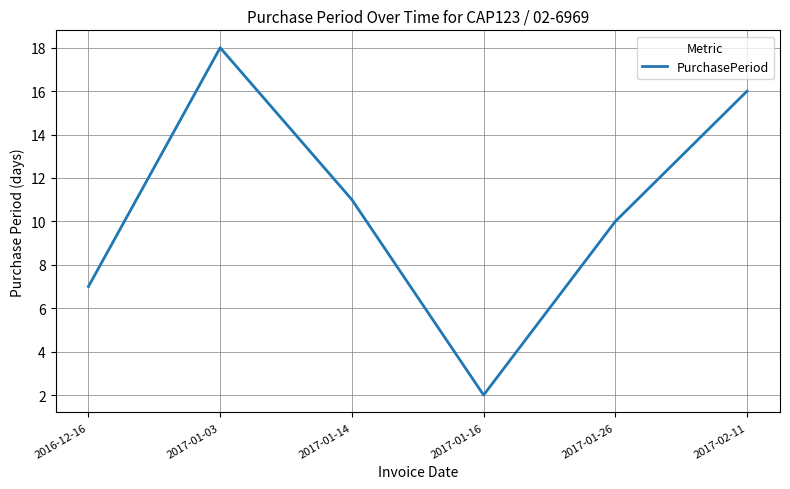

Approximately how many times larger is the value at 2017-01-14 compared to 2017-01-03?

0.6